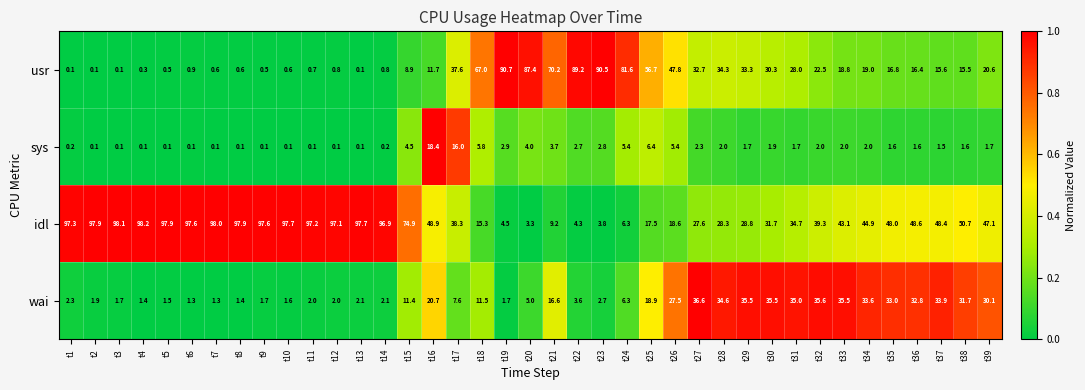

At how many categories does at least one series exceed 78?

19